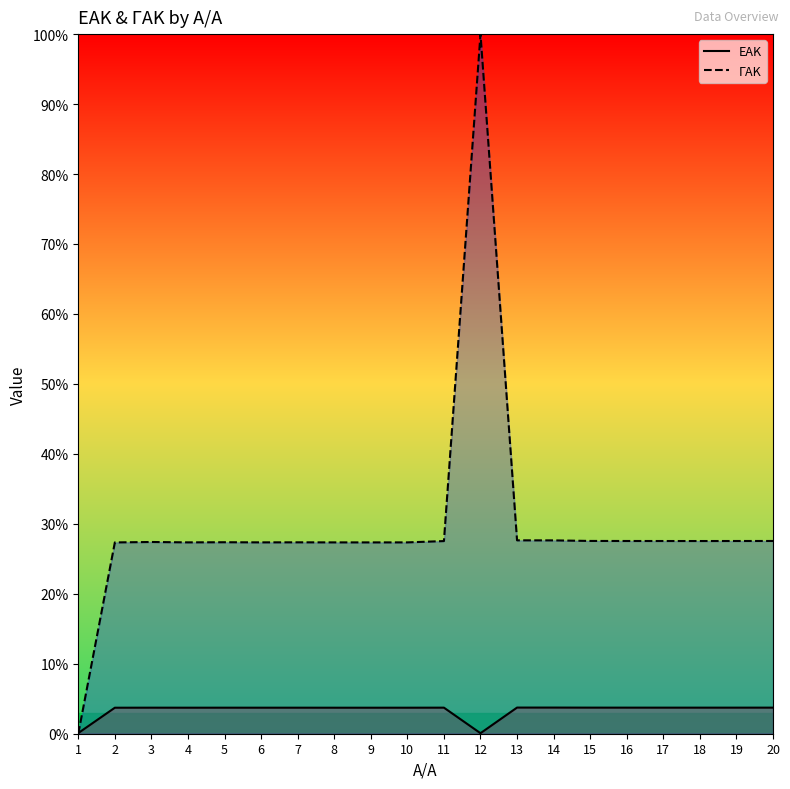

How many values in the ΓΑΚ line series exceed 27?

19